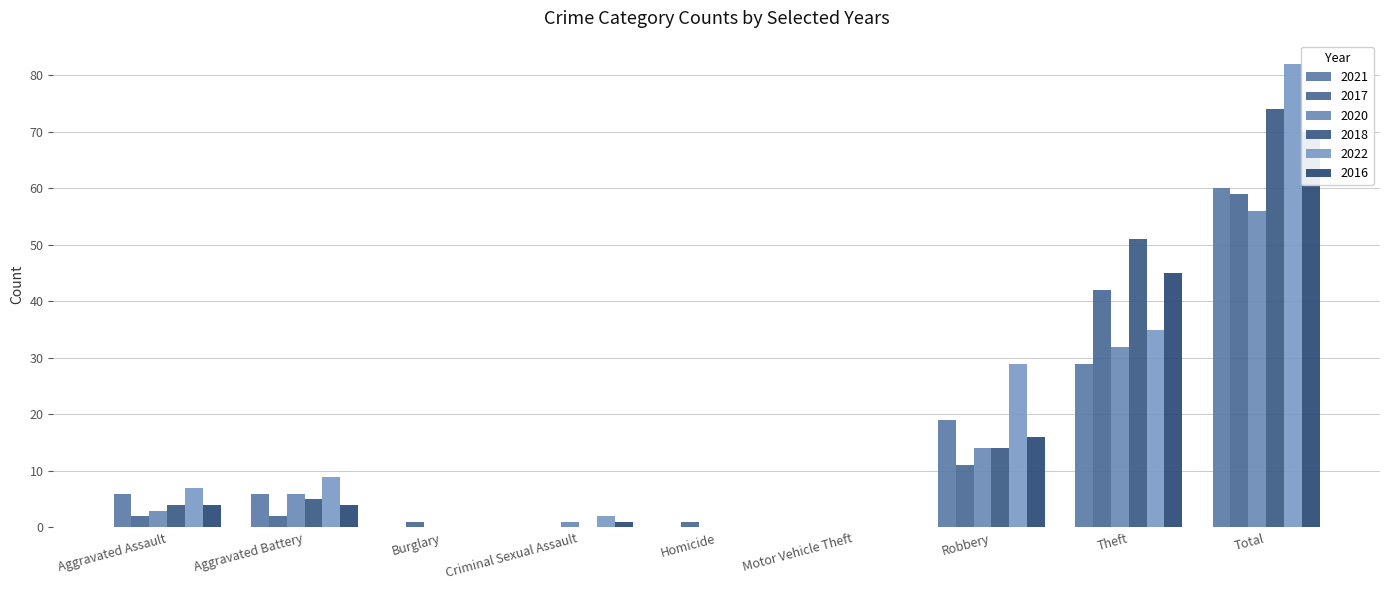

What is the maximum value shown in the chart?

82